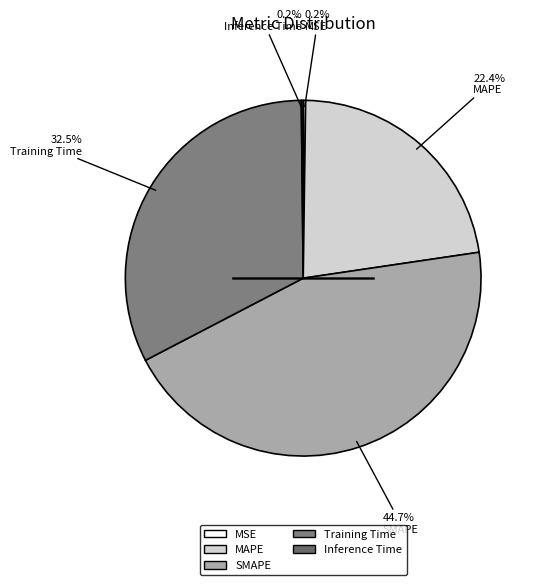

What portion of the pie excludes SMAPE?

55.3%